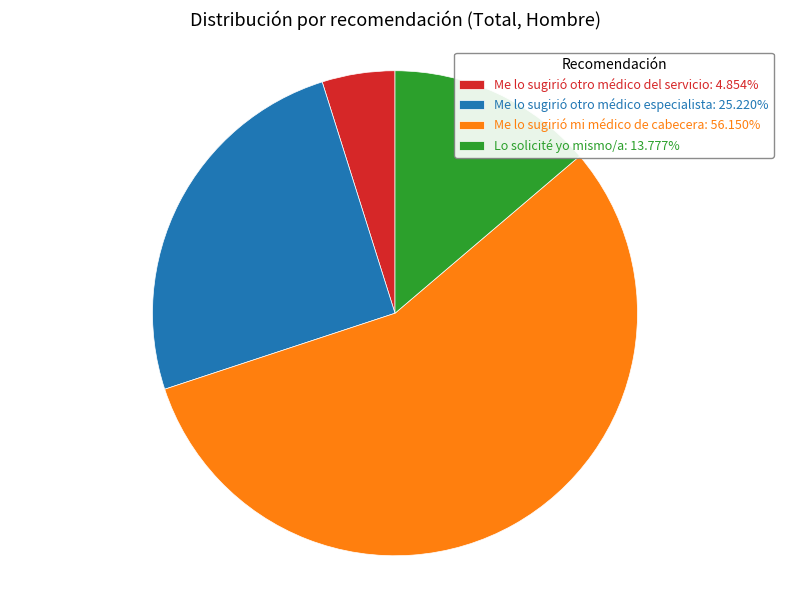

Is the sum of Me lo sugirió otro médico del servicio: 4.854% and Lo solicité yo mismo/a: 13.777% greater than half?

No